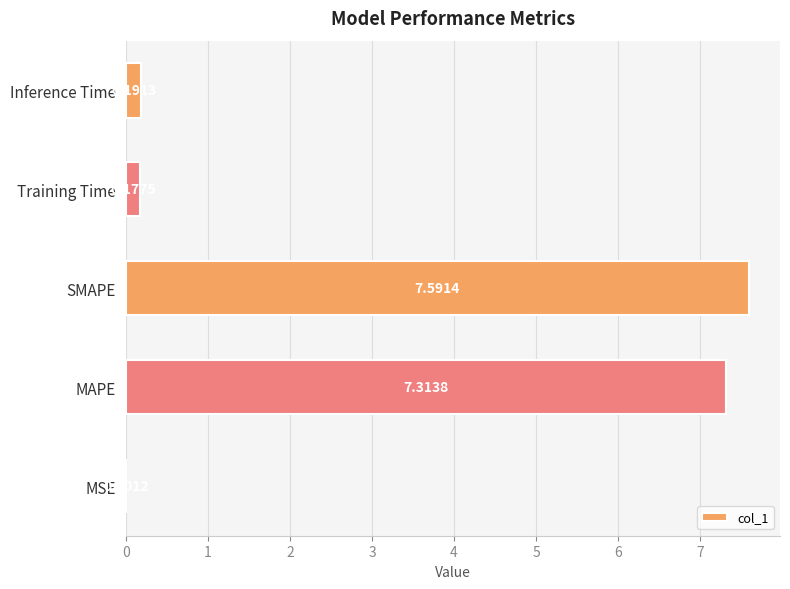

What is the sum of the values at MAPE and MSE?

7.3